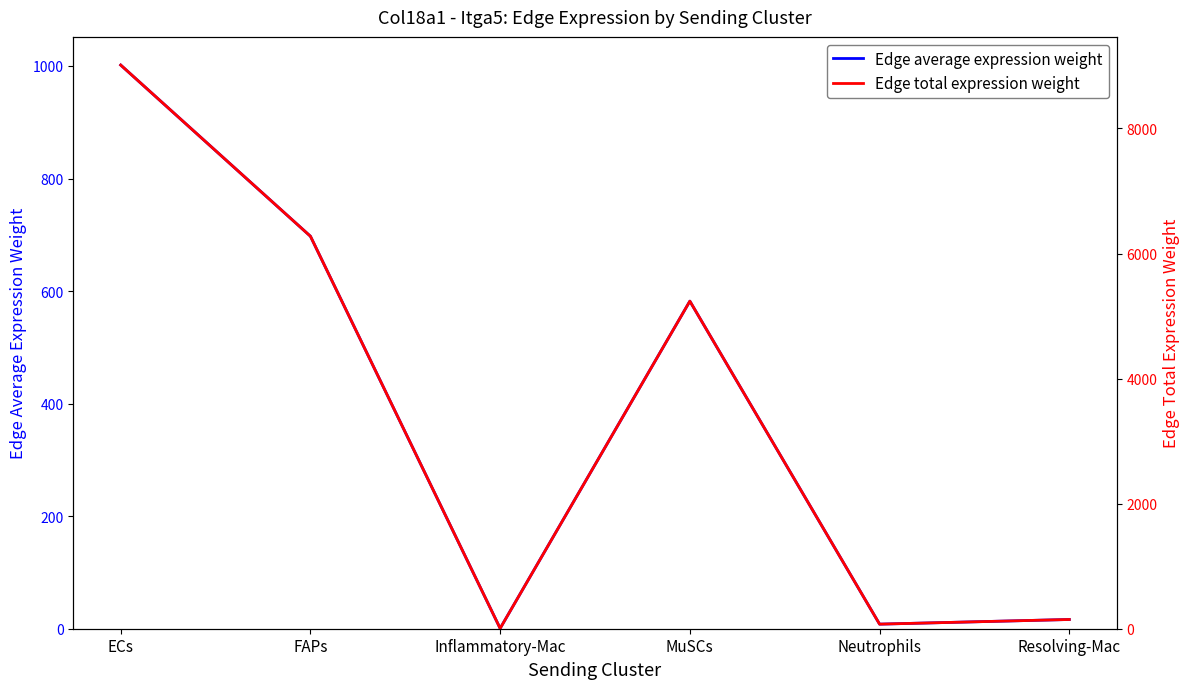

In Edge average expression weight, how many points are lower than both neighbors (excluding endpoints)?

2